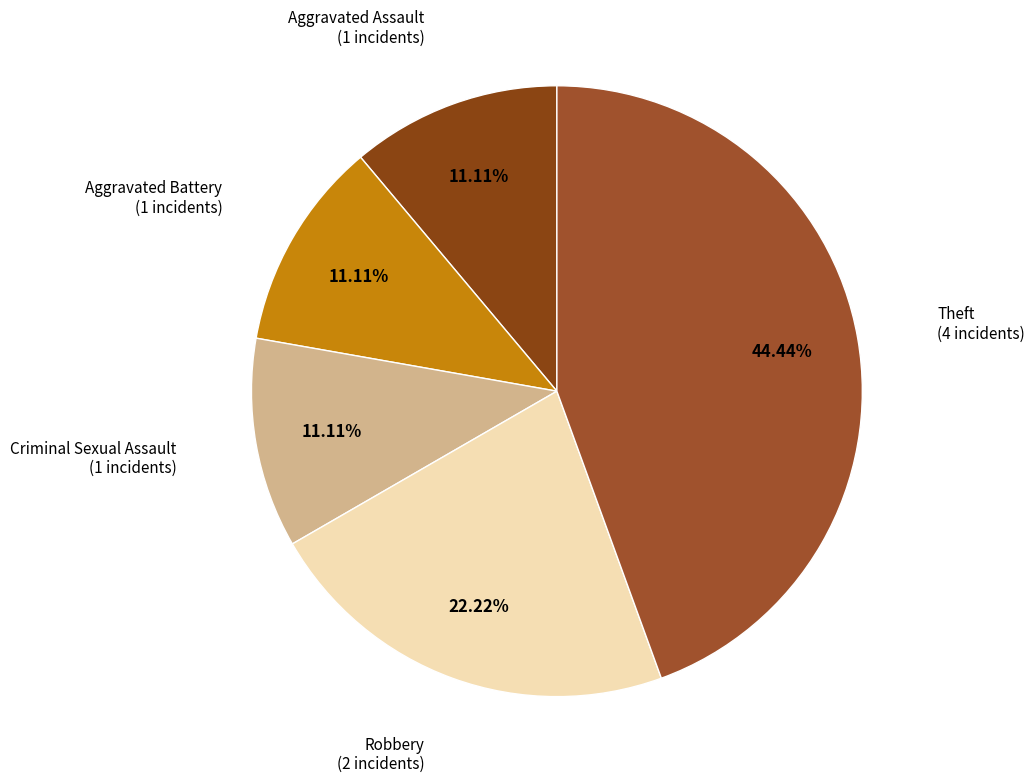

True or false: Aggravated Battery accounts for 1% of the total.

False